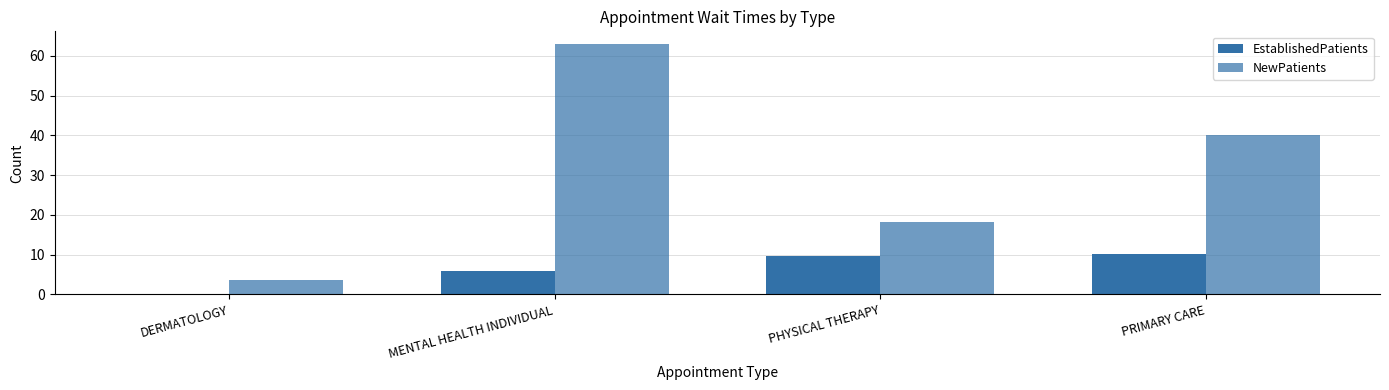

At how many categories does at least one series exceed 26?

2